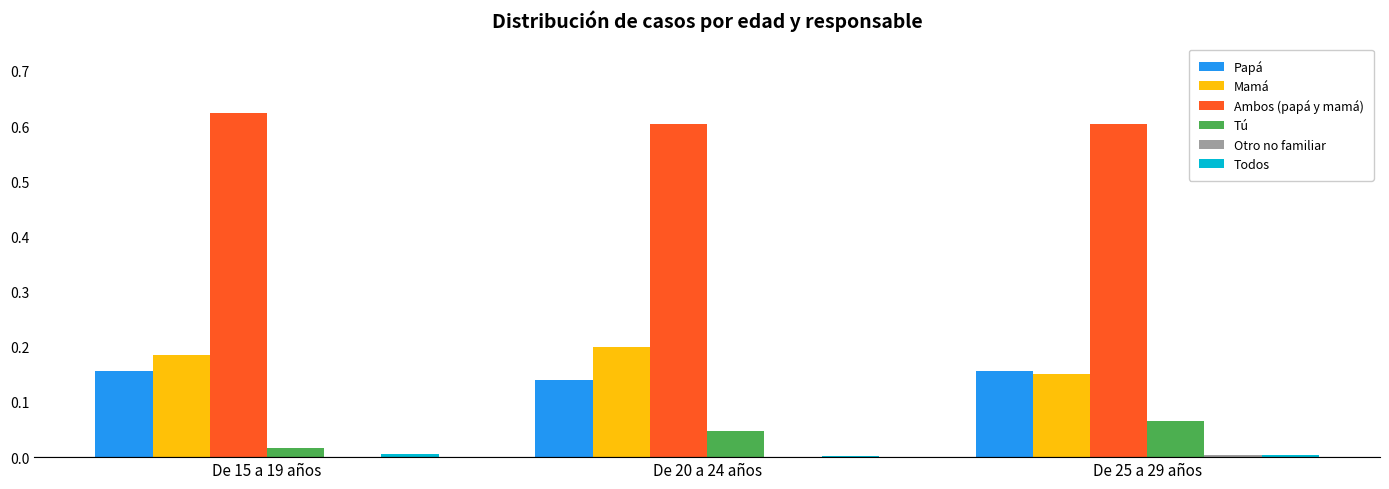

What is the sum of the Ambos (papá y mamá) values at De 15 a 19 años and De 25 a 29 años?

1.2